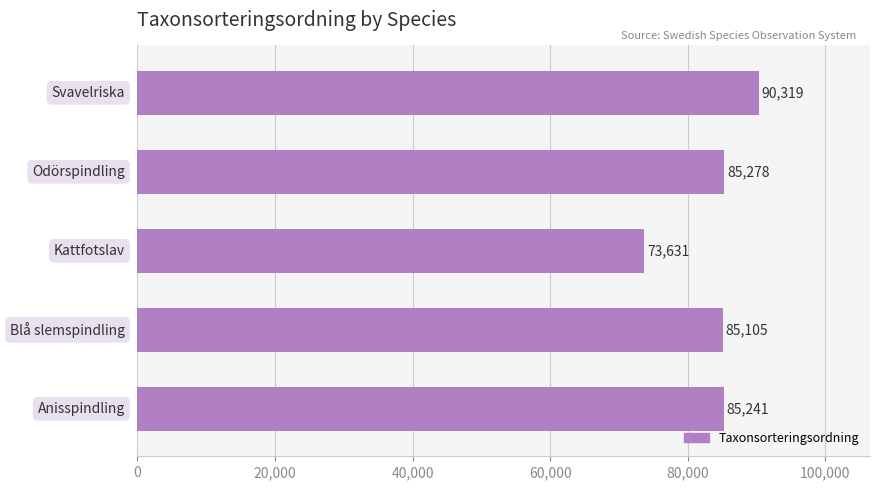

What is the maximum value shown in the chart?

90319